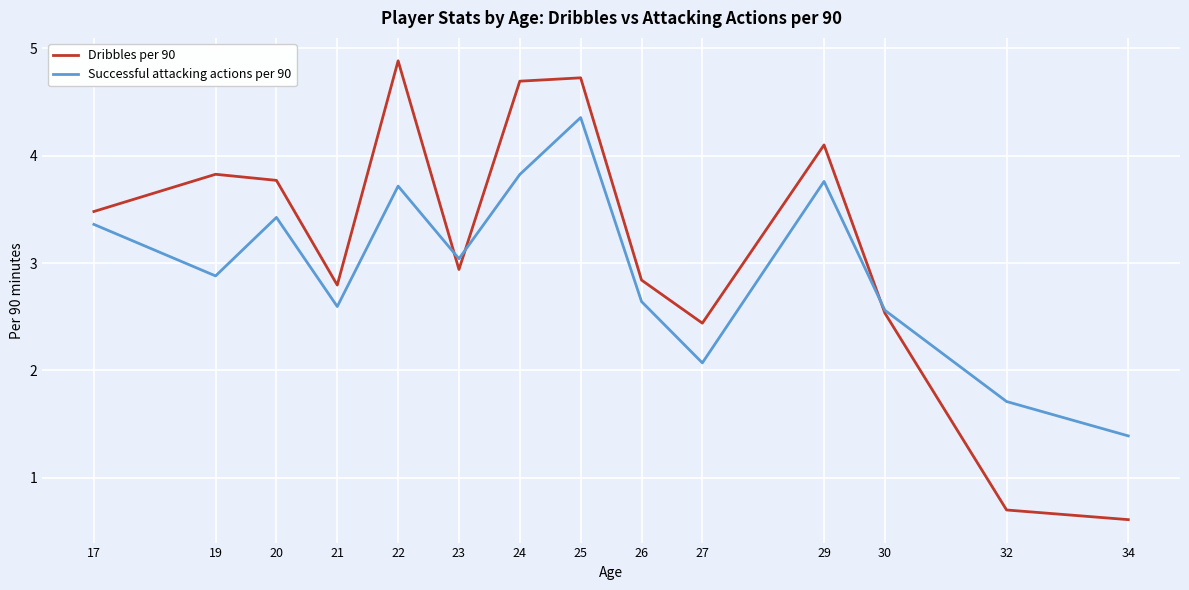

At which label does Dribbles per 90 reach its peak?

22